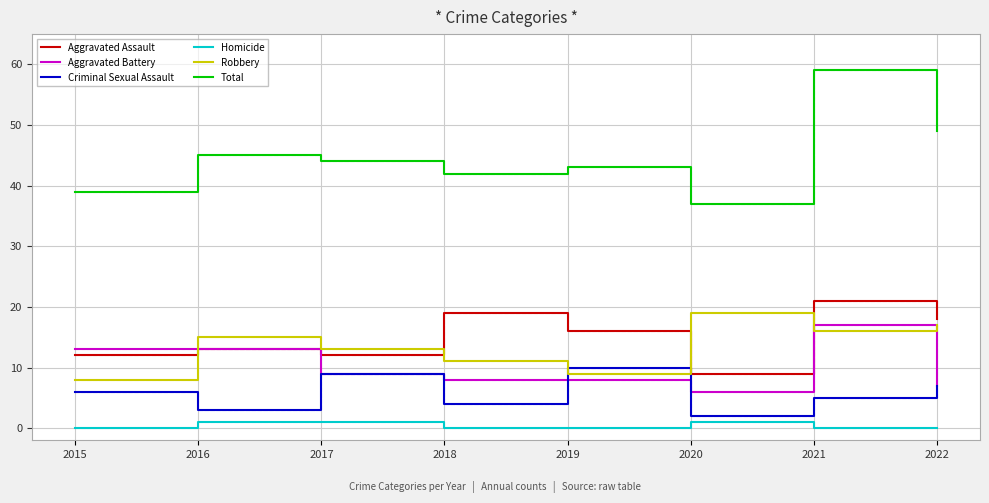

Reading left to right, transcribe all the data shown in this chart.

Aggravated Assault: 12	13	12	19	16	9	21	18
Aggravated Battery: 13	13	9	8	8	6	17	7
Criminal Sexual Assault: 6	3	9	4	10	2	5	7
Homicide: 0	1	1	0	0	1	0	0
Robbery: 8	15	13	11	9	19	16	17
Total: 39	45	44	42	43	37	59	49